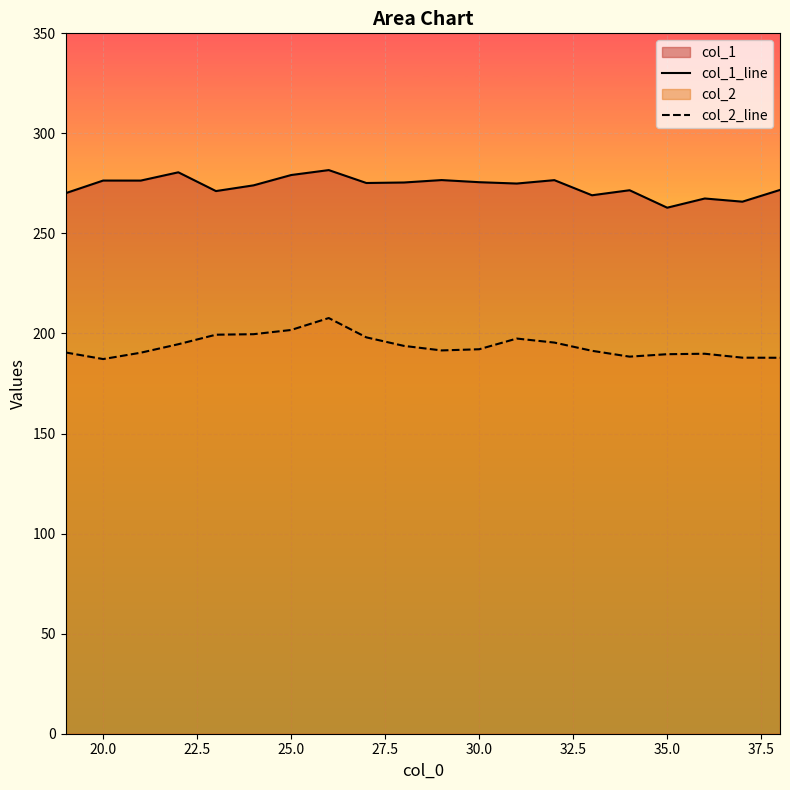

How many data points in col_2_line are above 192?

10